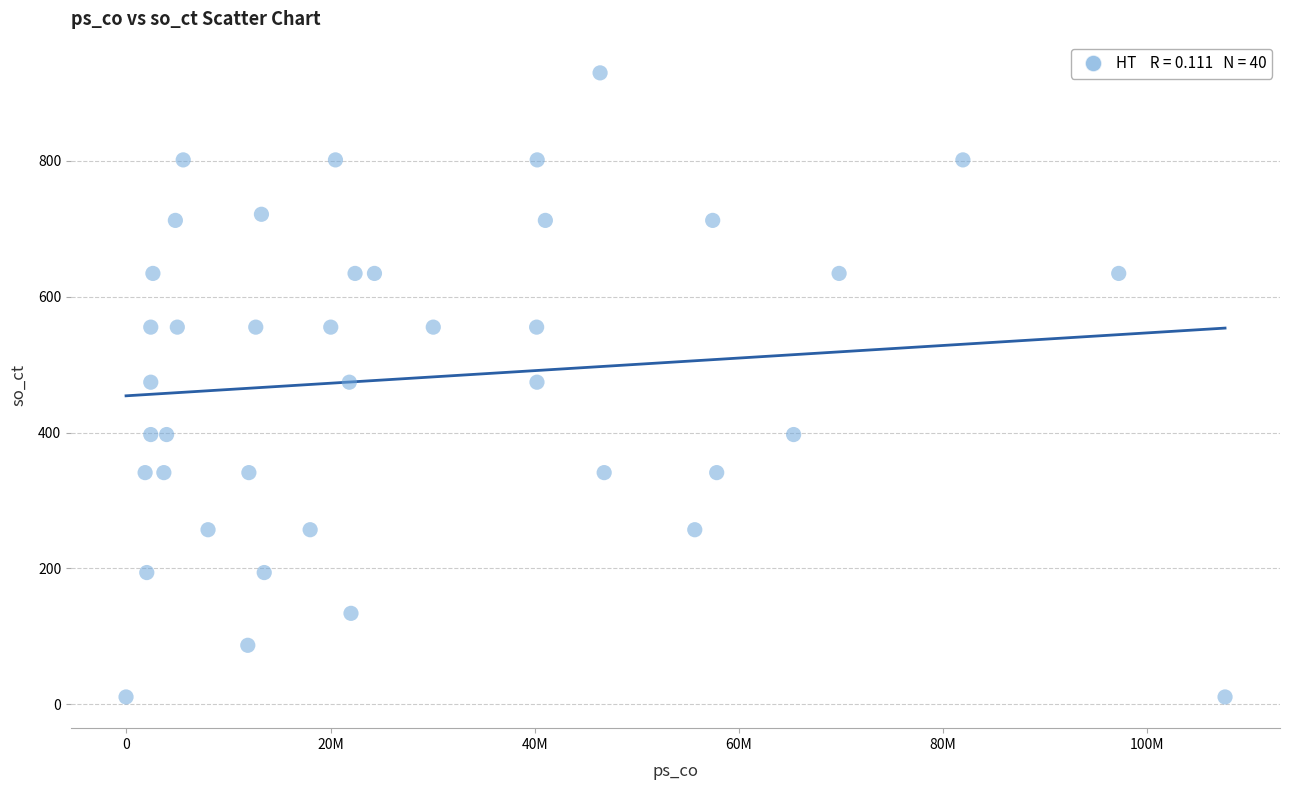

What is the range of Y values (max minus min)?

918